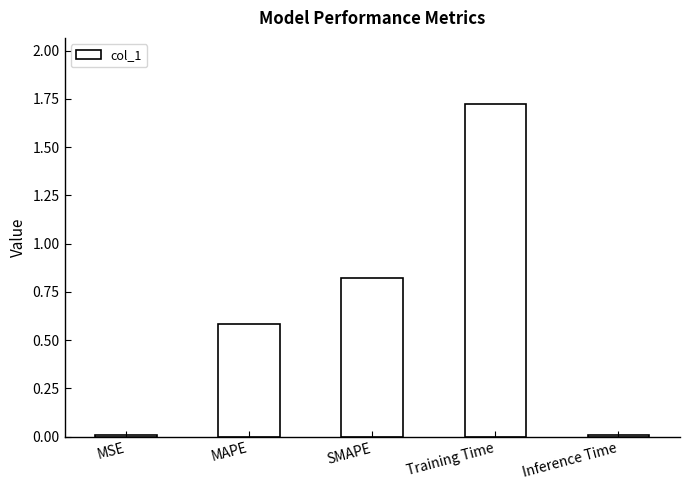

Does the chart contain stacked bars?

No